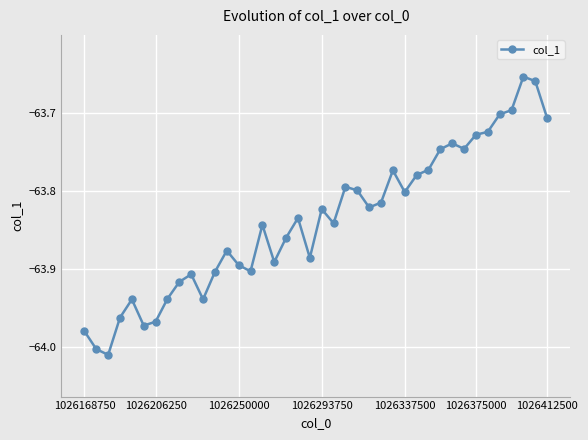

What is the sum of all values?

-2553.6